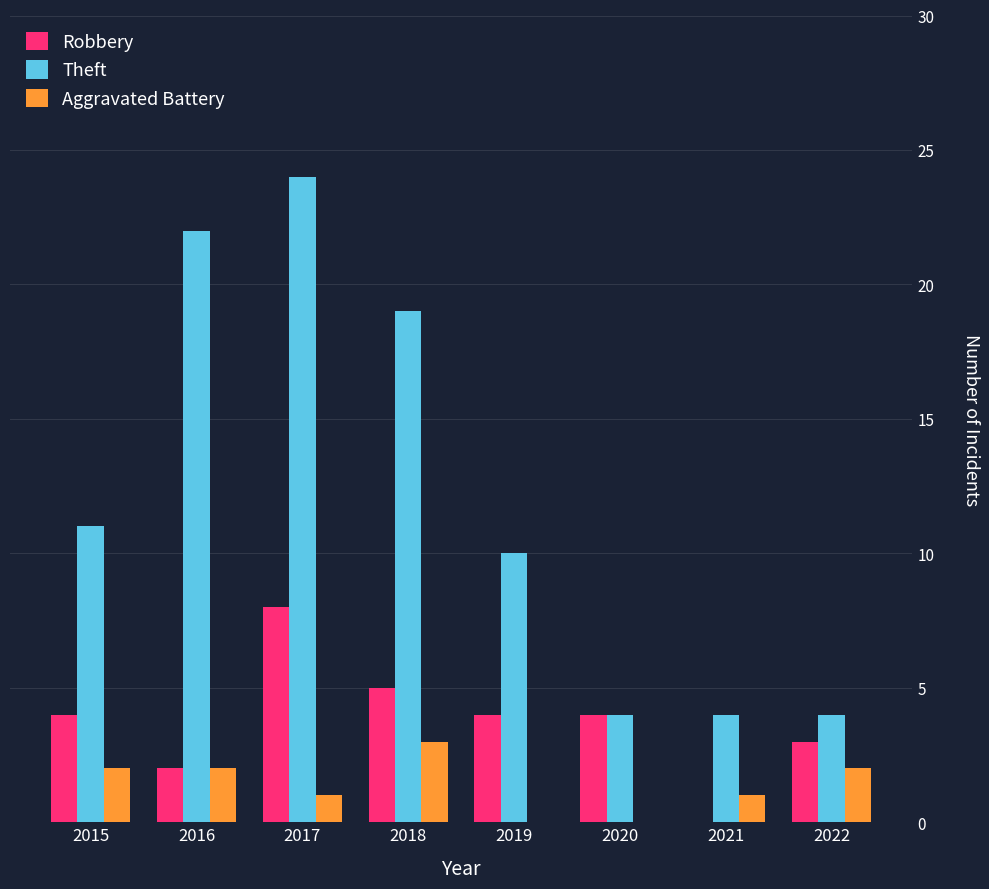

Which label corresponds to the largest value in the chart?

2017